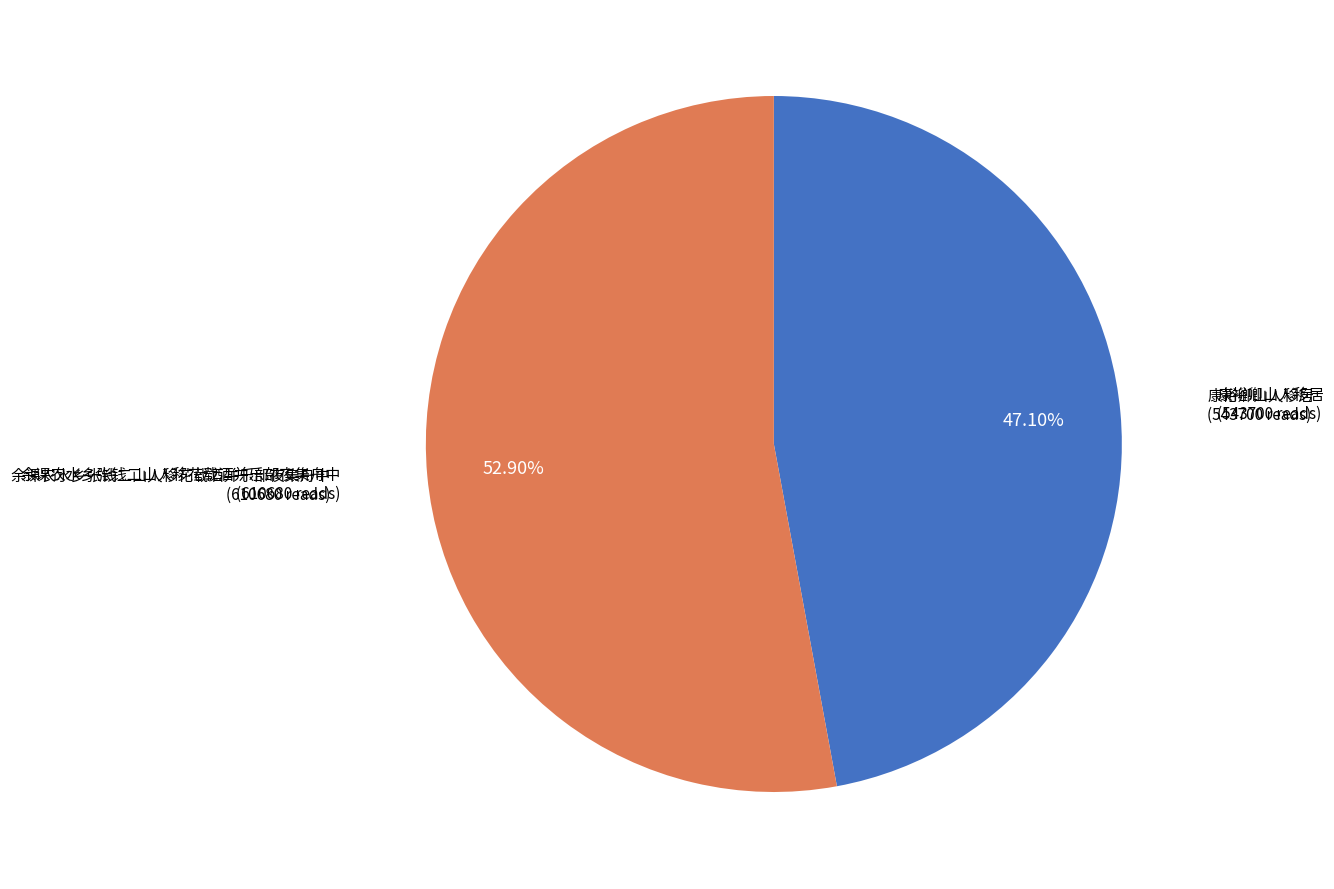

Is there any slice that represents more than half of the pie?

Yes